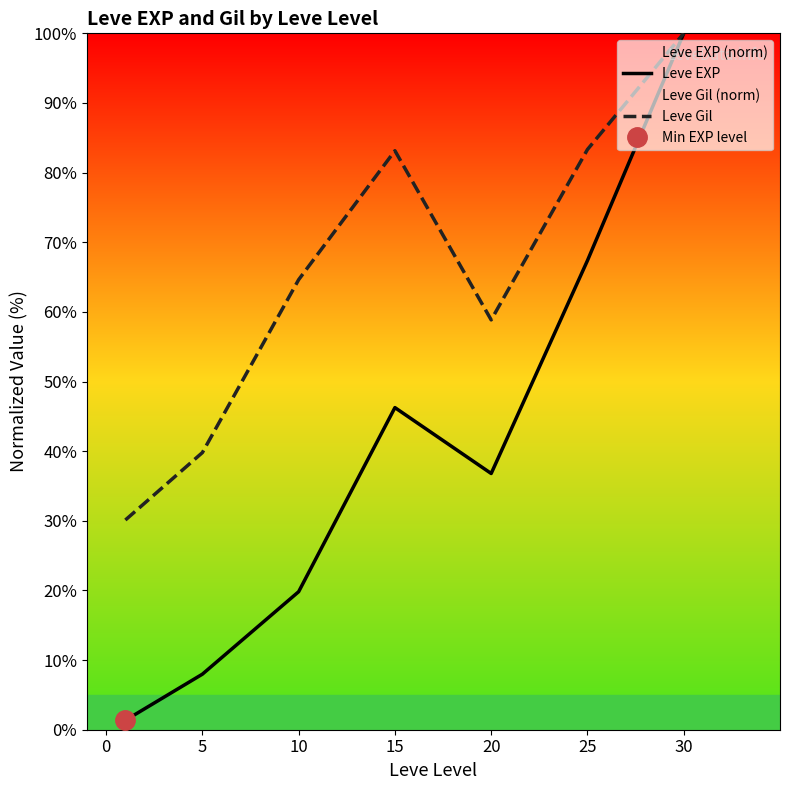

Which series has the largest total across all categories?

Leve Gil